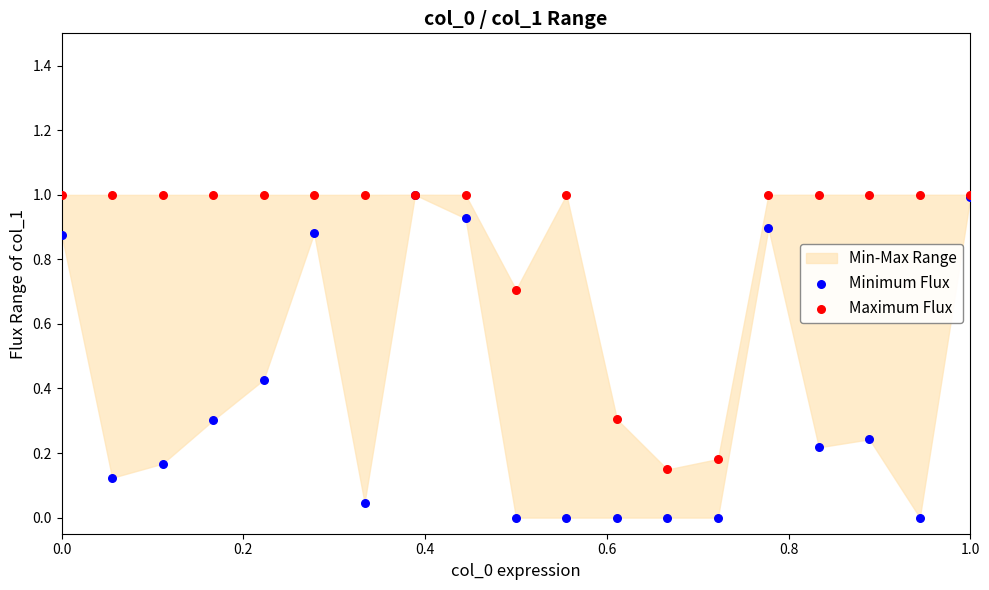

Which series contains the highest Y value?

Maximum Flux